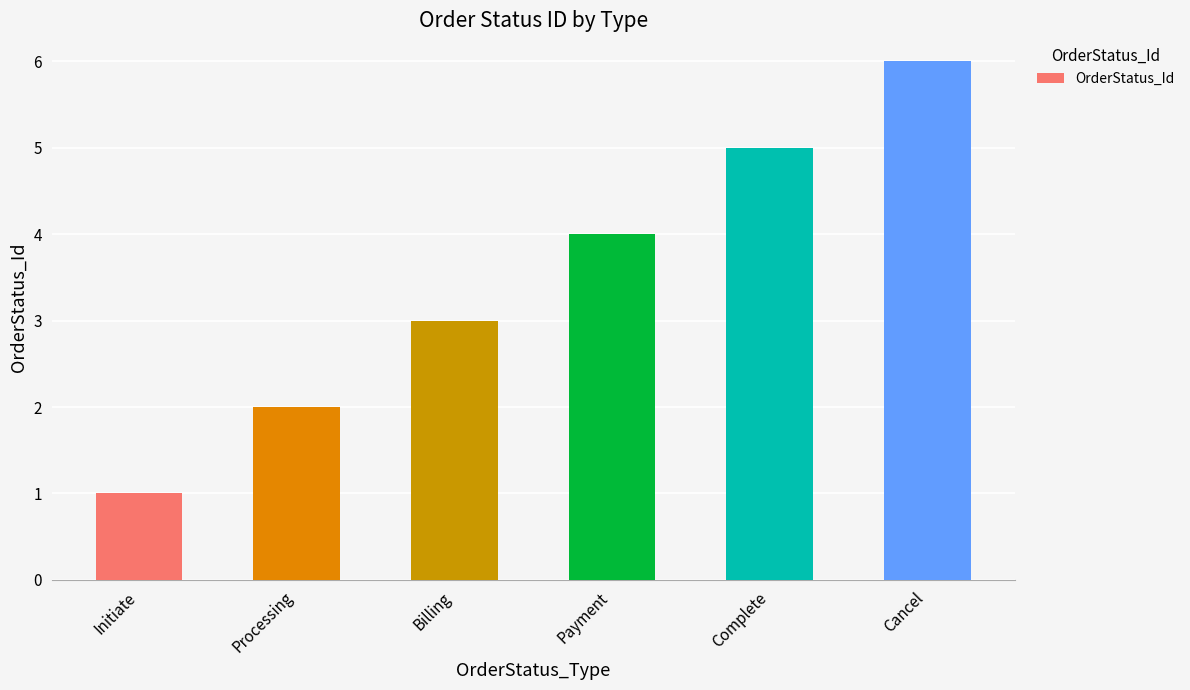

Reading right to left, what are all the values shown in this chart?

Cancel=6	Complete=5	Payment=4	Billing=3	Processing=2	Initiate=1